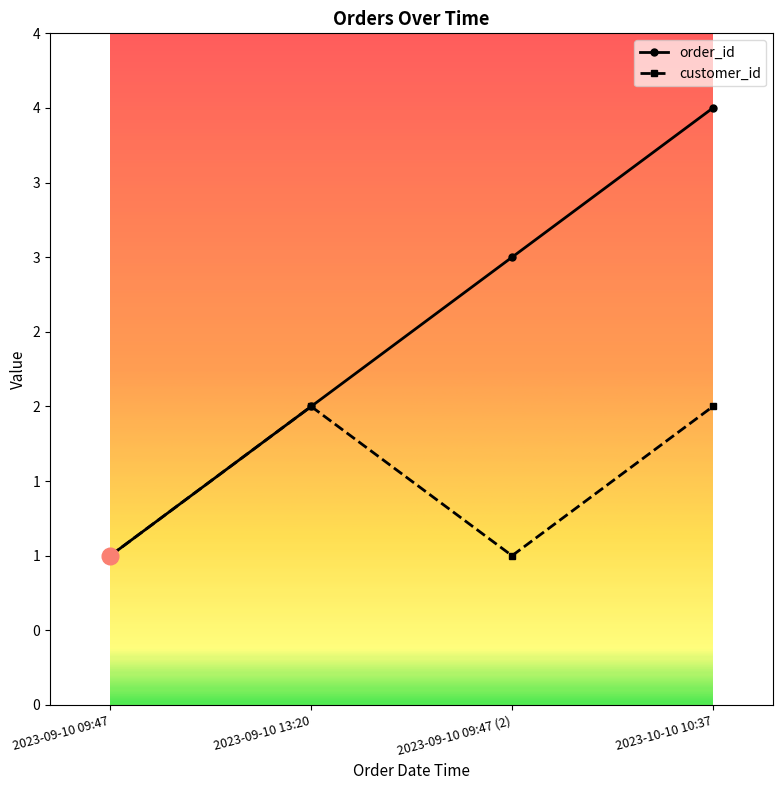

Does the chart have visible grid lines?

No